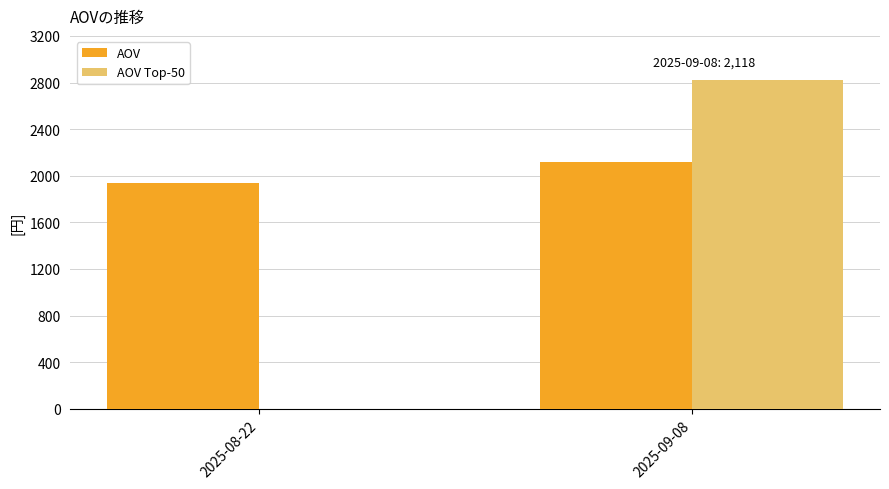

Count the number of data series in this chart.

2